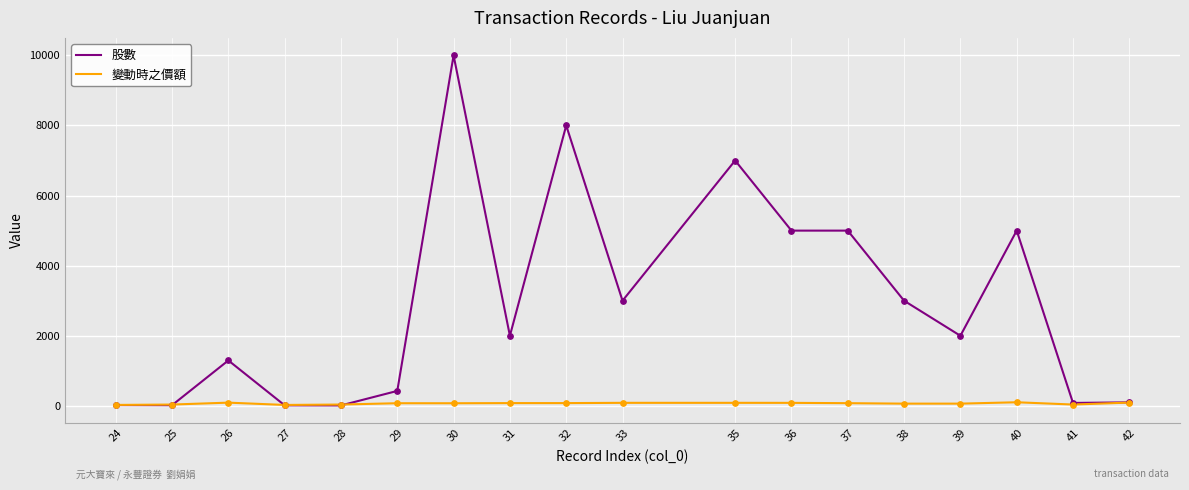

At which category is the sum across all series the highest?

30